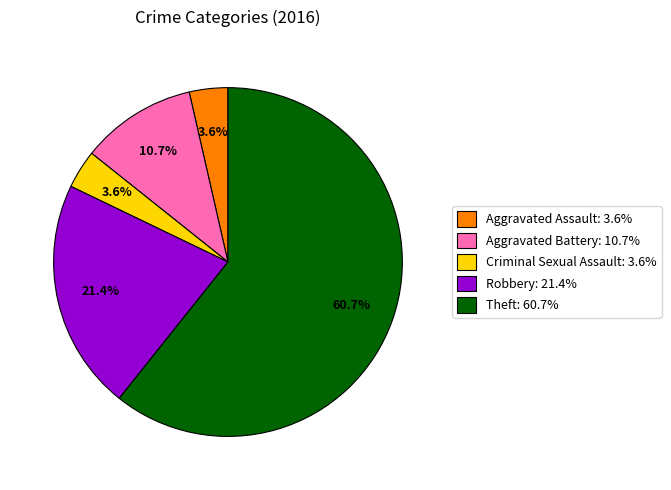

Which category accounts for the majority?

Theft